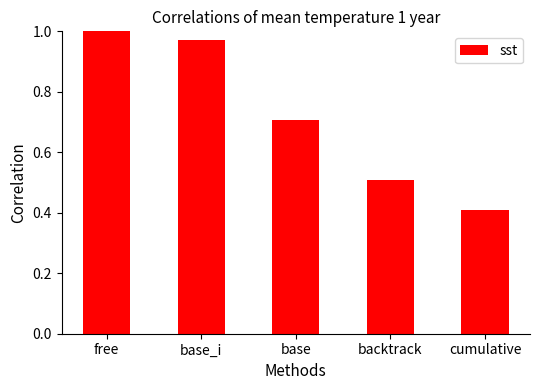

What is the value of the 3rd bar from the left?

0.7